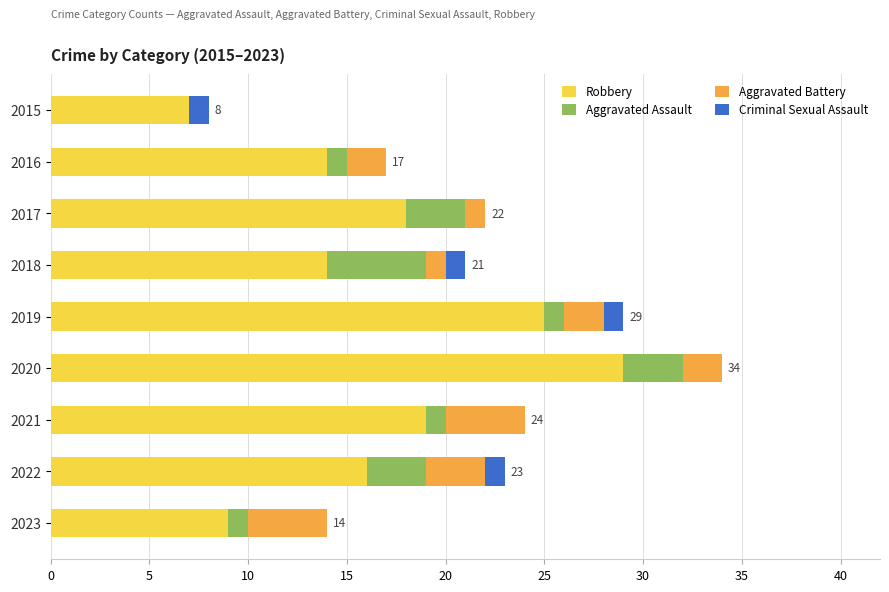

True or false: Robbery has a value of 6 at 2016.

False